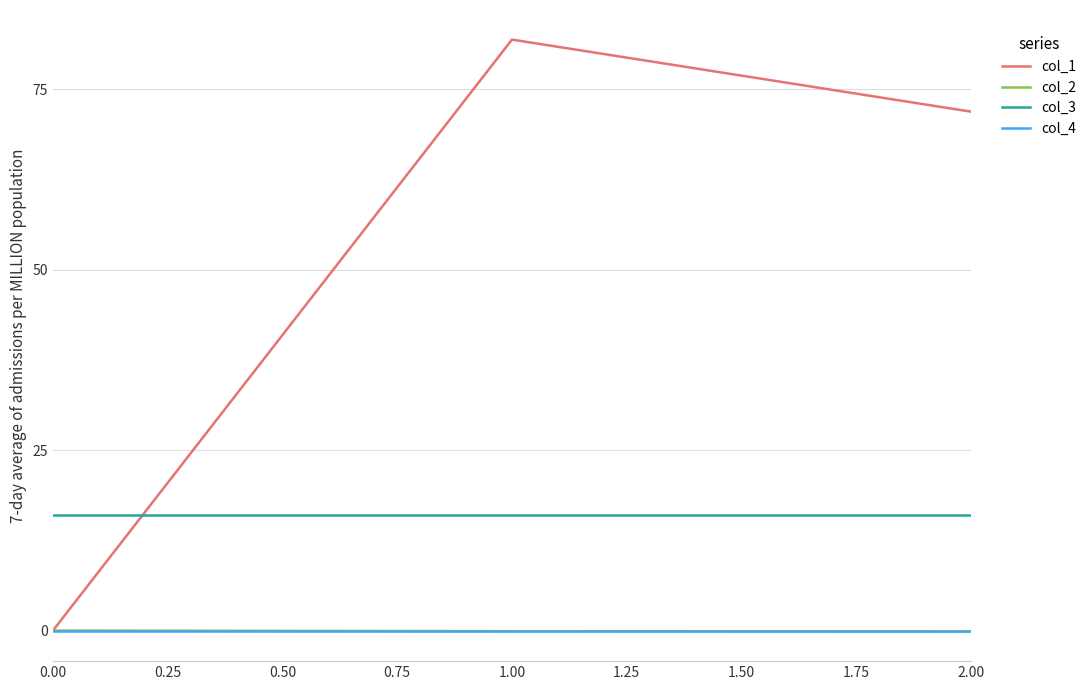

The value of col_3 at 0.00 is 5.4. True or false?

False